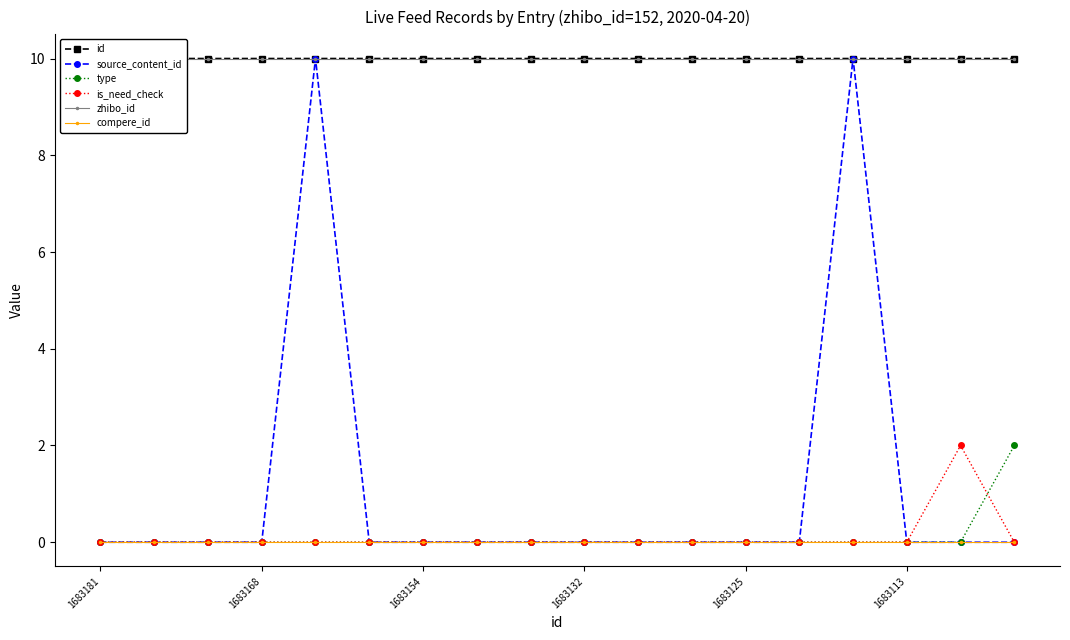

What is the greatest value displayed?

10.0